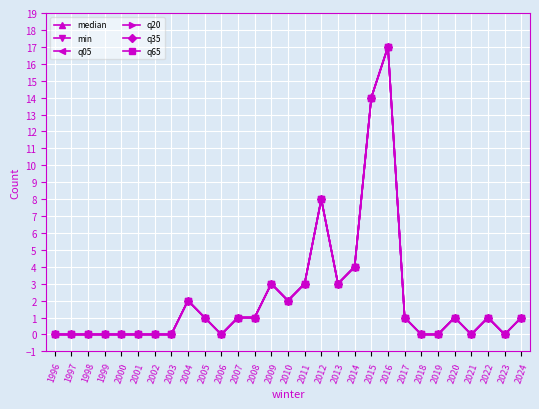

Is this an area chart (filled region under the line)?

No